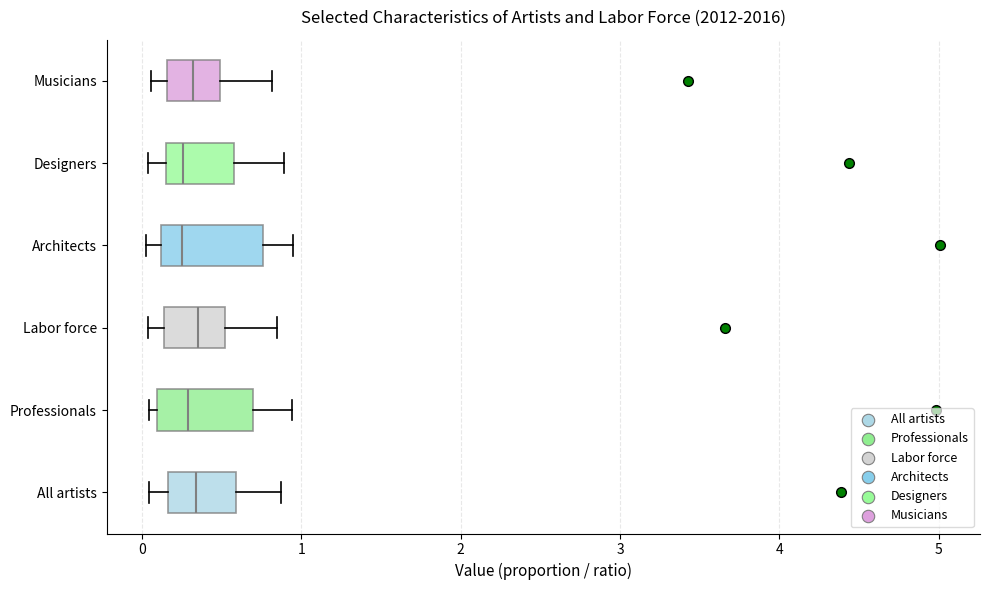

Reading bottom to top, transcribe this box plot: for each box, give where its median line is, the range the box spans, and where its two whiskers end, as read against the x-axis. The values are not printed on the chart, so give them approximately, as read against the axis.

All artists: median 0.3, box 0.2 to 0.6, whiskers 0.0 to 0.9
Professionals: median 0.3, box 0.1 to 0.7, whiskers 0.0 to 0.9
Labor force: median 0.4, box 0.1 to 0.5, whiskers 0.0 to 0.9
Architects: median 0.3, box 0.1 to 0.8, whiskers 0.0 to 0.9
Designers: median 0.3, box 0.1 to 0.6, whiskers 0.0 to 0.9
Musicians: median 0.3, box 0.2 to 0.5, whiskers 0.1 to 0.8